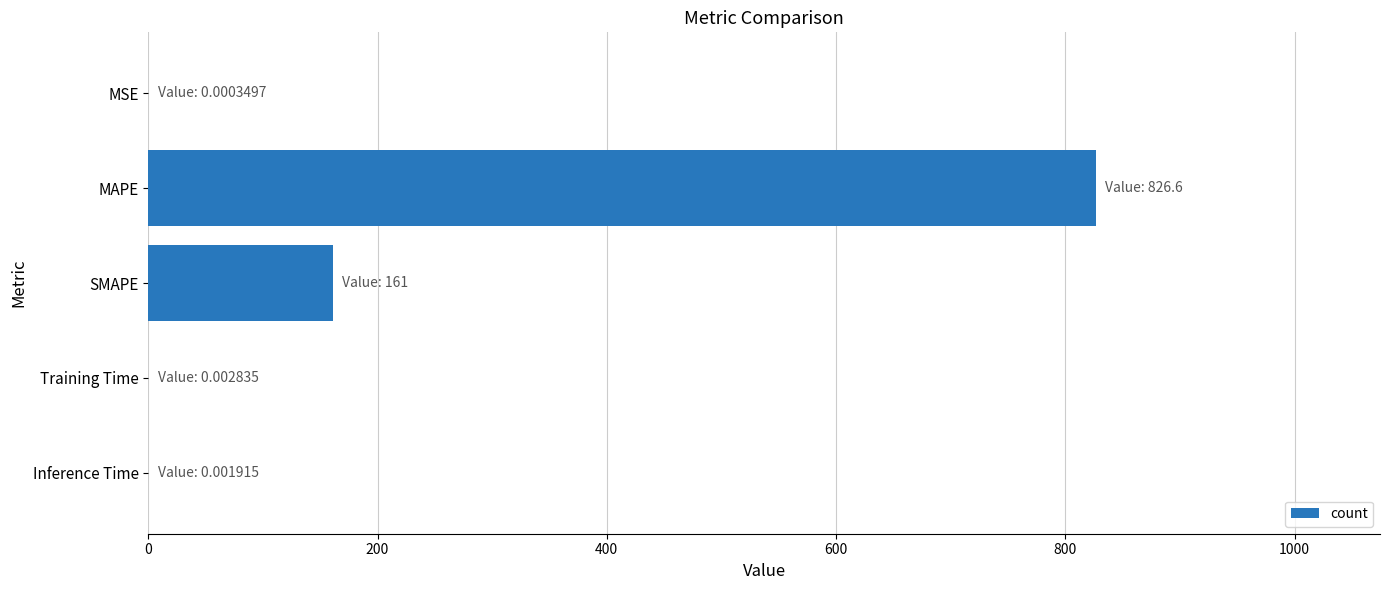

Does the chart contain stacked bars?

No